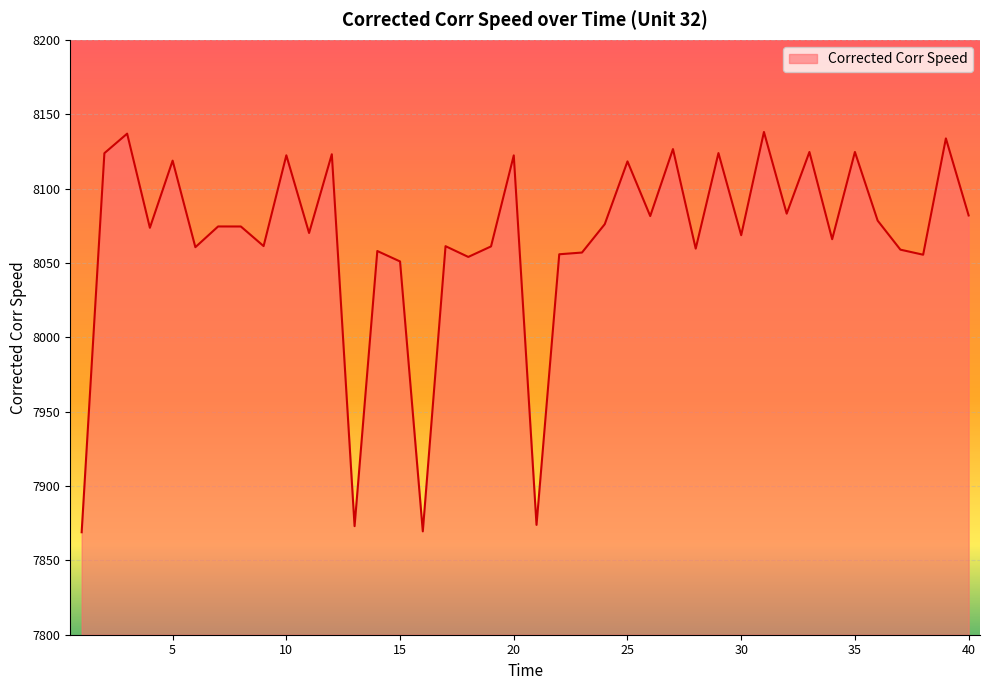

What is the minimum value shown in the chart?

7868.9